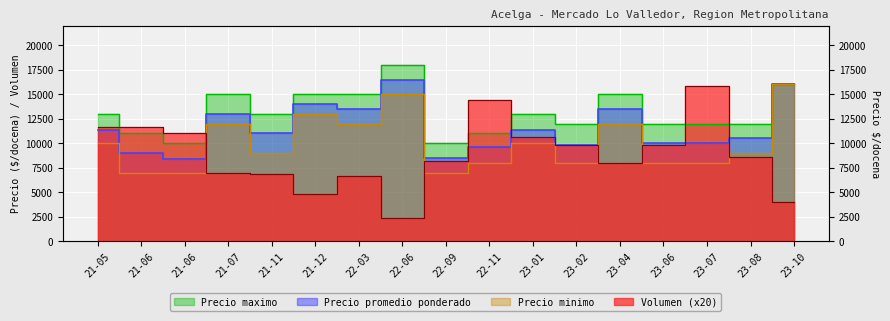

At which label is Precio maximo closest to 14000?

21-05